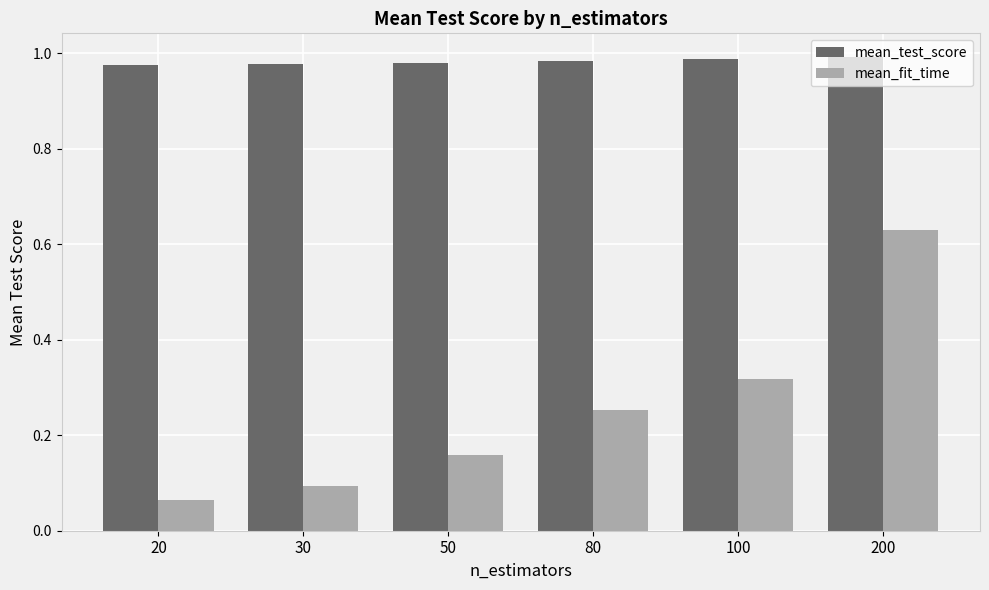

The mean_fit_time series shows 0.4 at 80. True or false?

False